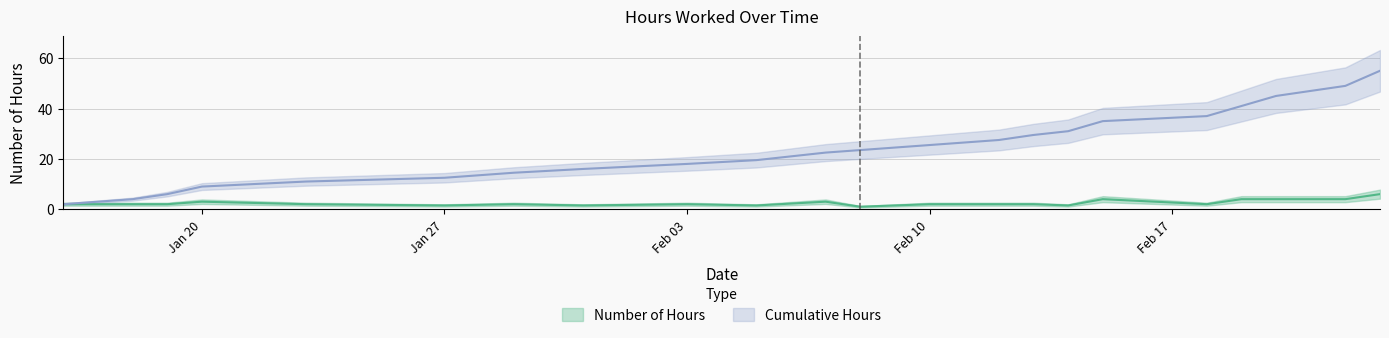

What is the approximate value at 2025-02-14?

1.5